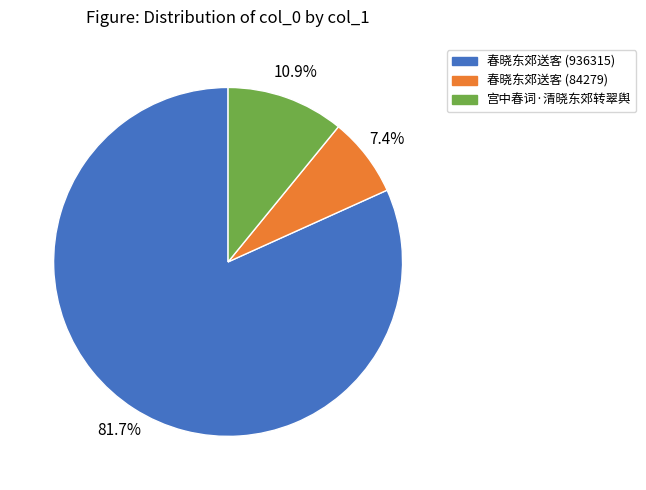

What portion of the pie excludes 春晓东郊送客 (936315)?

18.3%